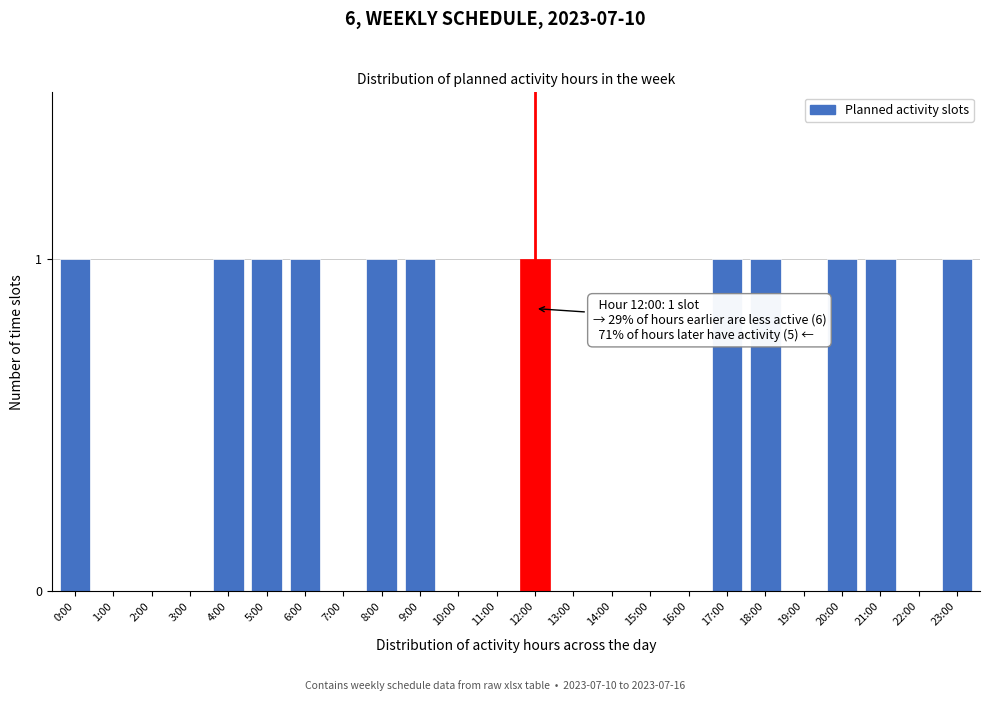

Reading left to right, extract all data points from this chart.

0:00=1	1:00=0	2:00=0	3:00=0	4:00=1	5:00=1	6:00=1	7:00=0	8:00=1	9:00=1	10:00=0	11:00=0	12:00=1	13:00=0	14:00=0	15:00=0	16:00=0	17:00=1	18:00=1	19:00=0	20:00=1	21:00=1	22:00=0	23:00=1